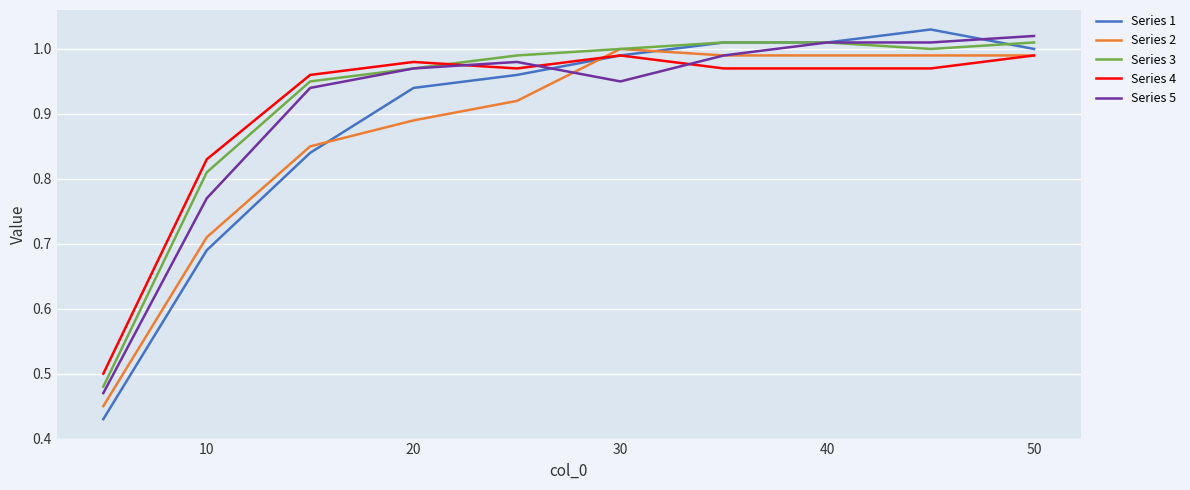

True or false: Series 5 and Series 4 intersect in this chart.

True